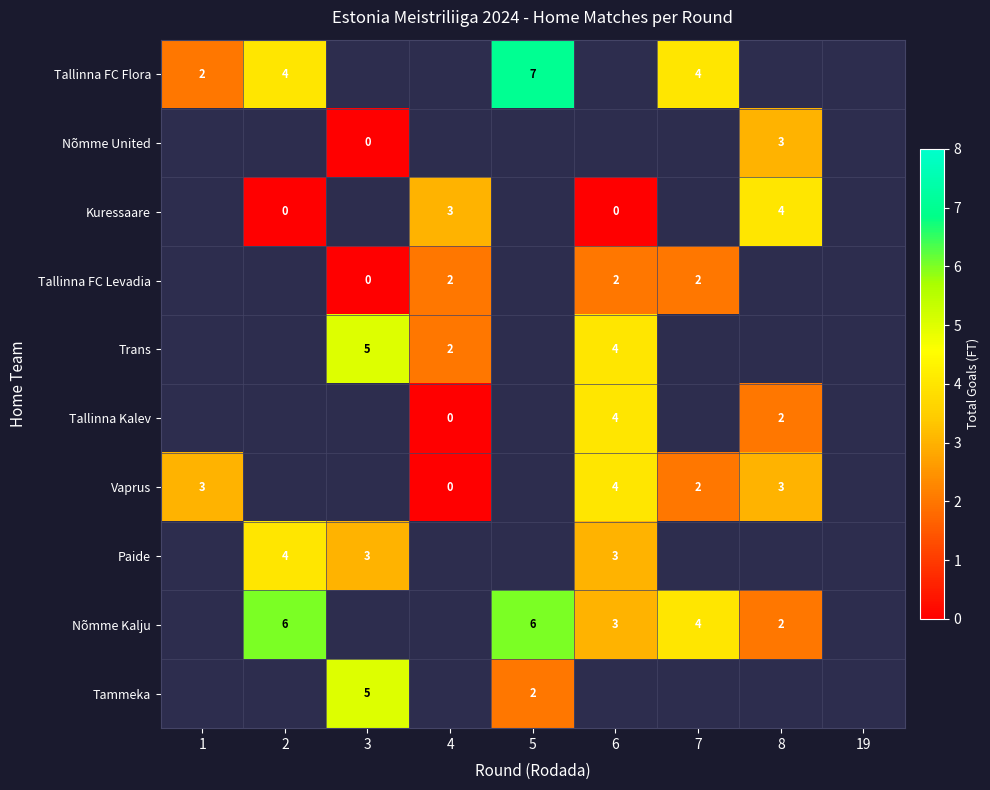

Count the number of data series in this chart.

10